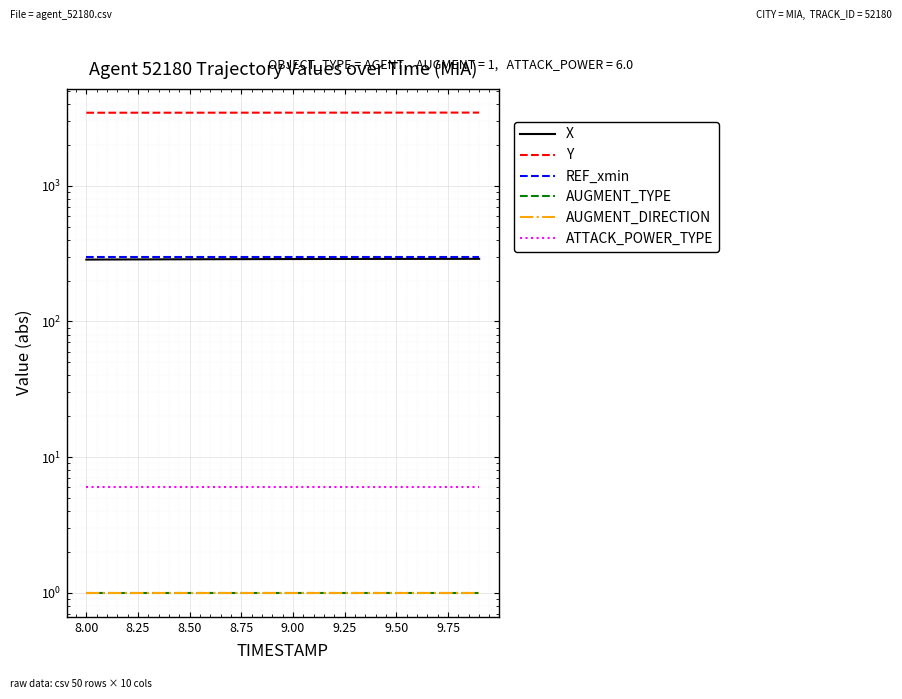

At 9.75, list the series in order from largest to smallest.

Y, REF_xmin, X, ATTACK_POWER_TYPE, AUGMENT_TYPE, AUGMENT_DIRECTION